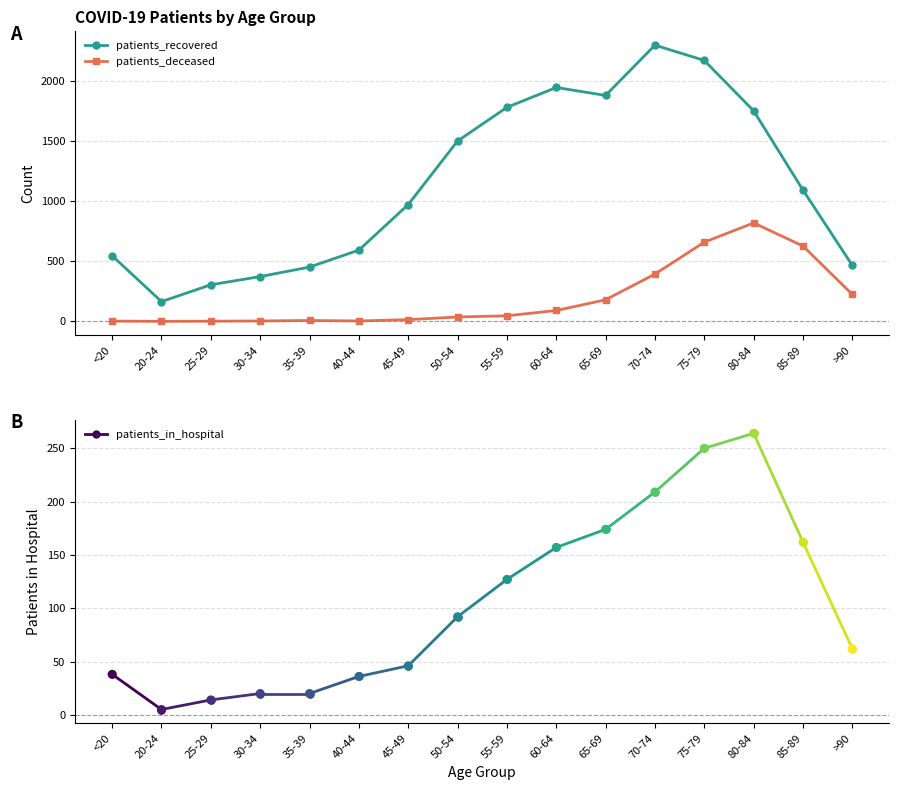

What are all the series names shown in the legend?

patients_in_hospital, patients_recovered, patients_deceased